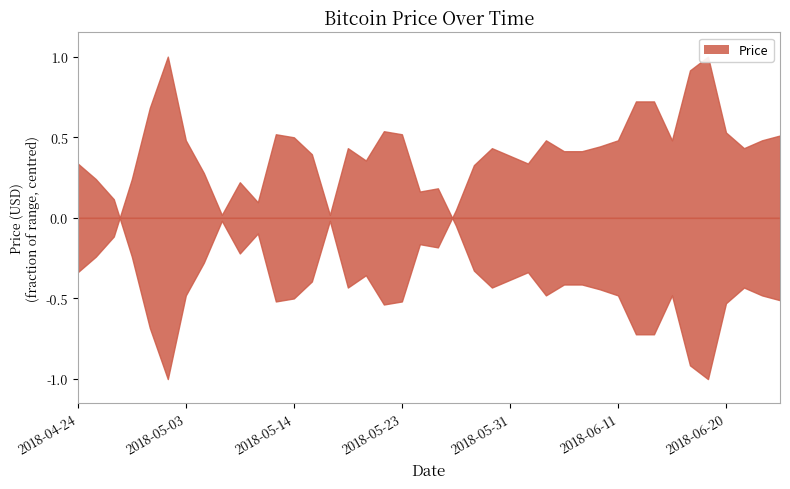

Does the chart display data point markers on the line(s)?

No